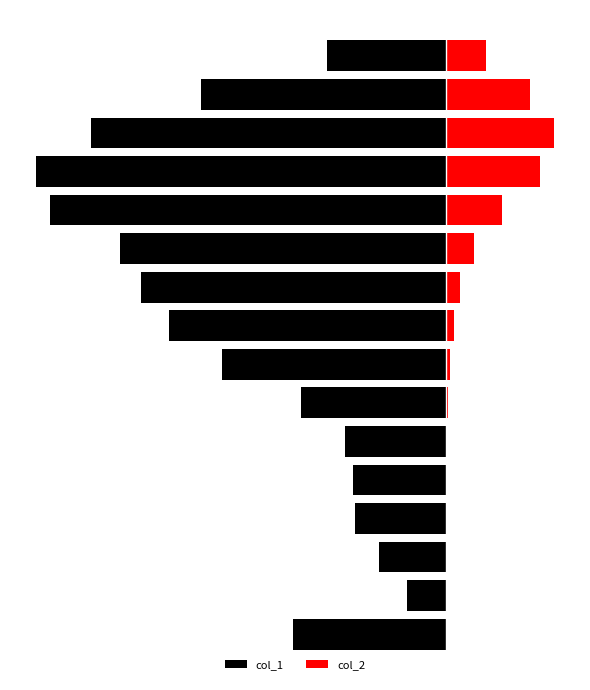

Between 5 and 8, which series saw the biggest shift?

col_1